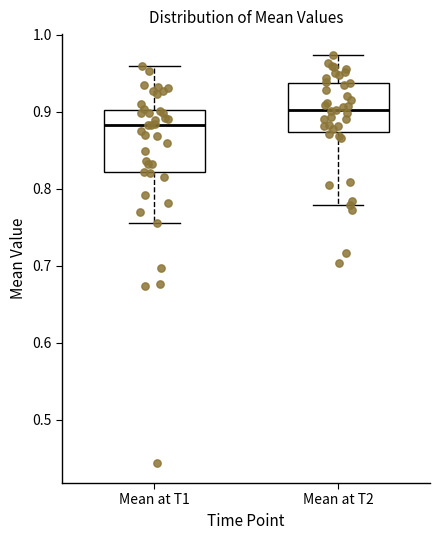

Where is the upper edge of the box for Mean at T1 on the y-axis? The values are not printed on the chart, so give them approximately, as read against the axis.

0.90